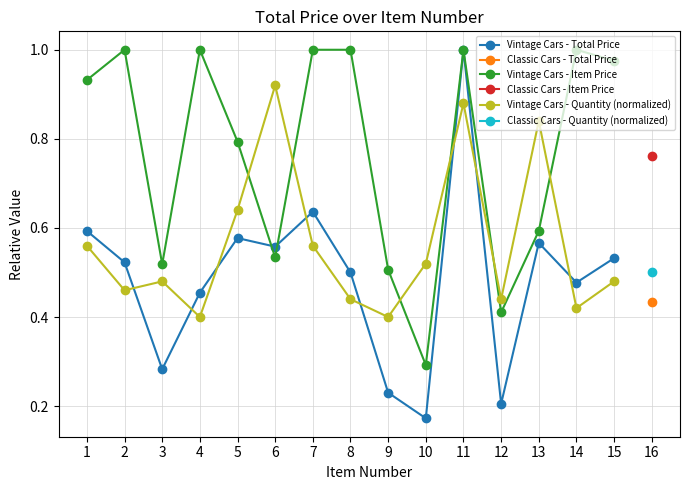

What is the difference between the maximum and second lowest values in the Vintage Cars - Quantity (normalized) series?

0.5